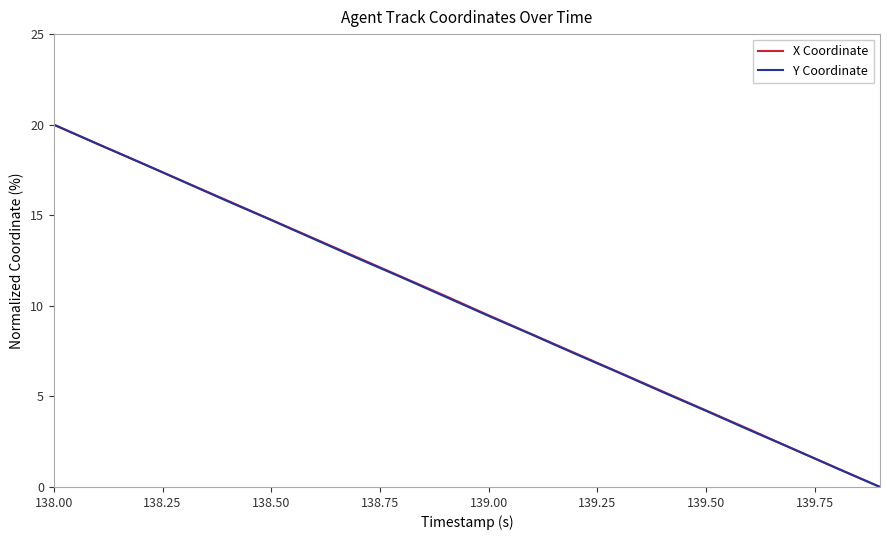

What is the highest value of the X Coordinate series?

20.0